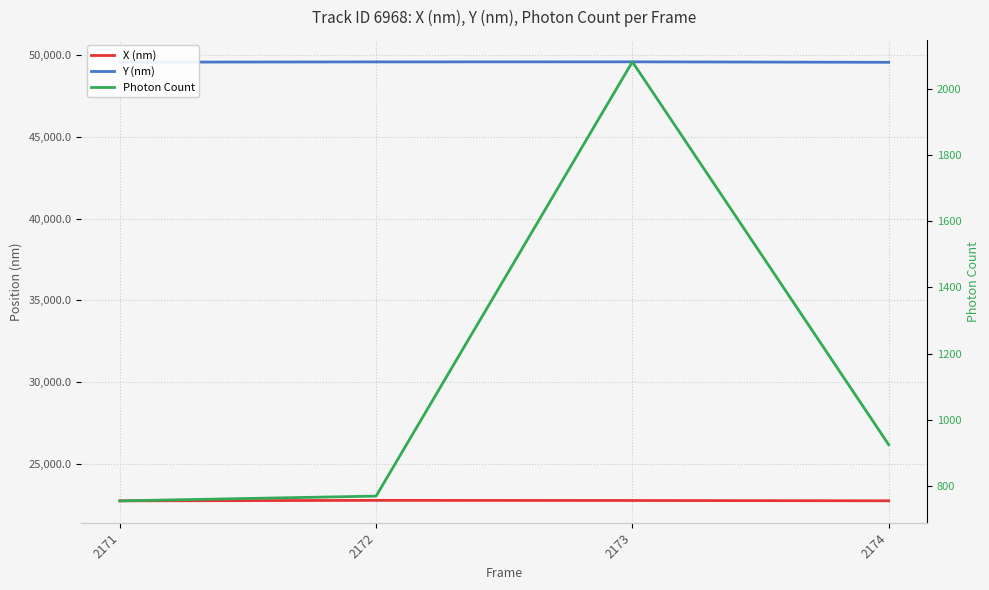

What is the value of the Photon Count point at the 3rd from the left?

2080.6